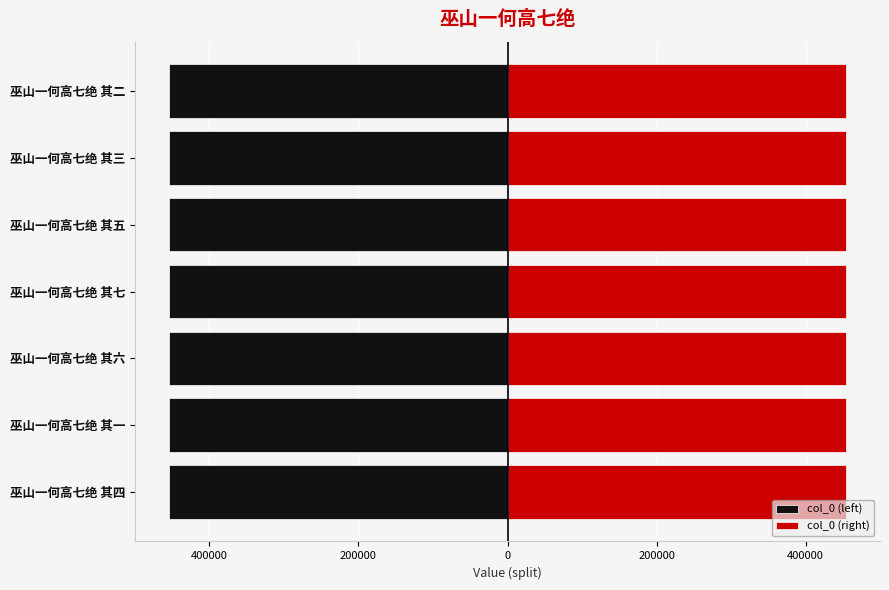

Which series has the largest range (max minus min)?

col_0 (left)